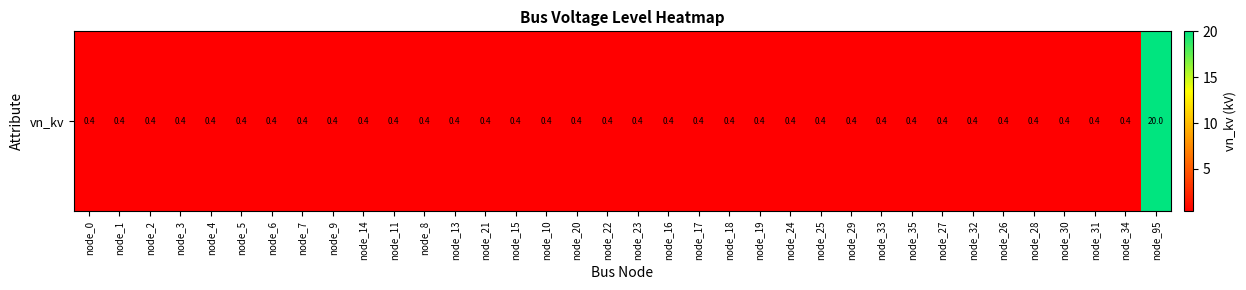

What is the average value?

0.9